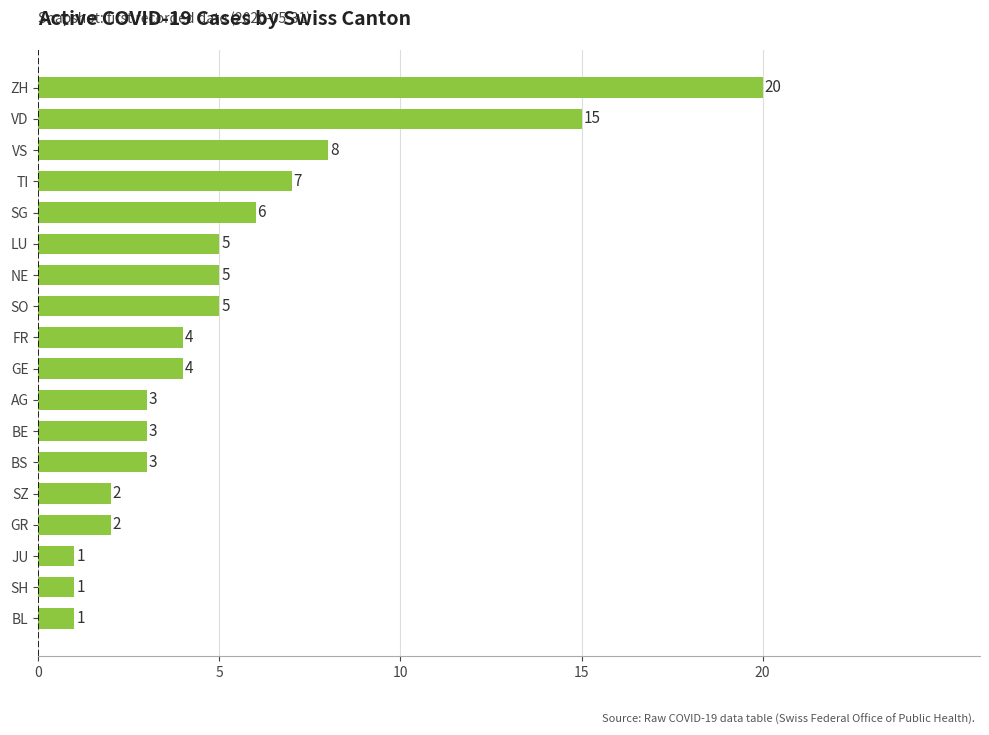

Where is the data nearest to the value 10?

VS